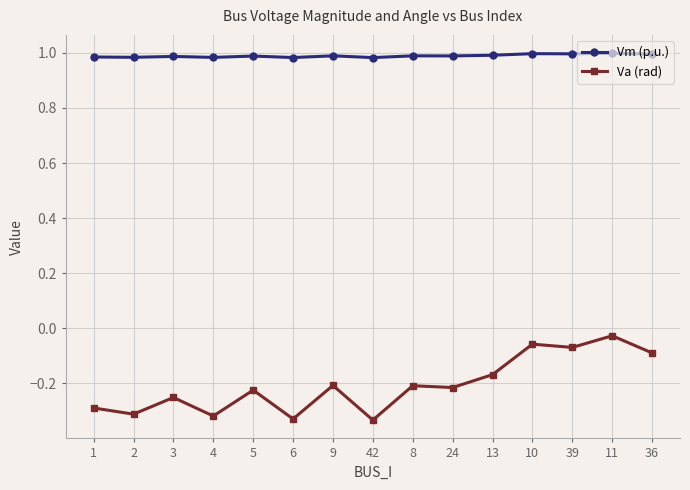

Is the value of Vm (p.u.) at 13 greater than the value of Va (rad) at 36?

Yes